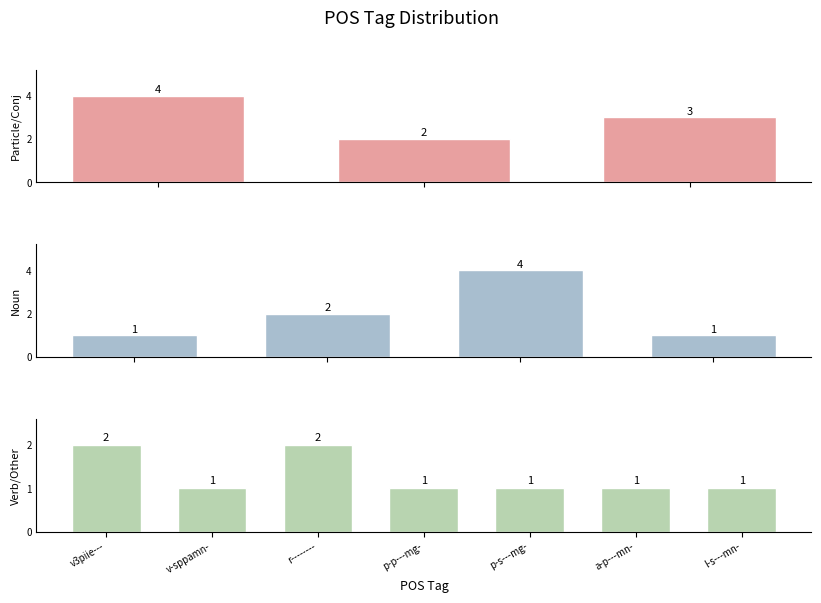

What is the label of the 11th bar from the left?

a-p---mn-